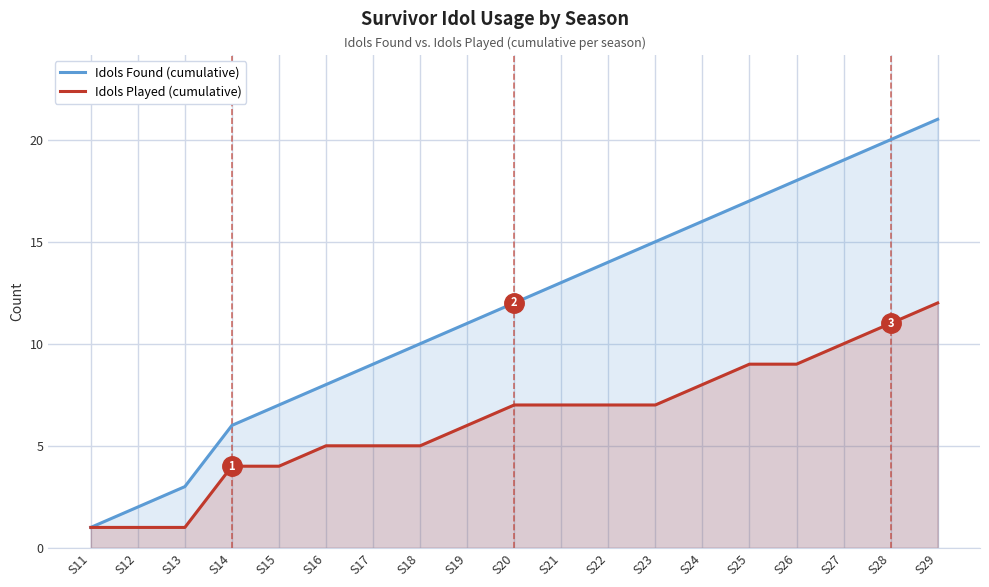

True or false: Idols Played (cumulative) has a value of 4 at S15.

True